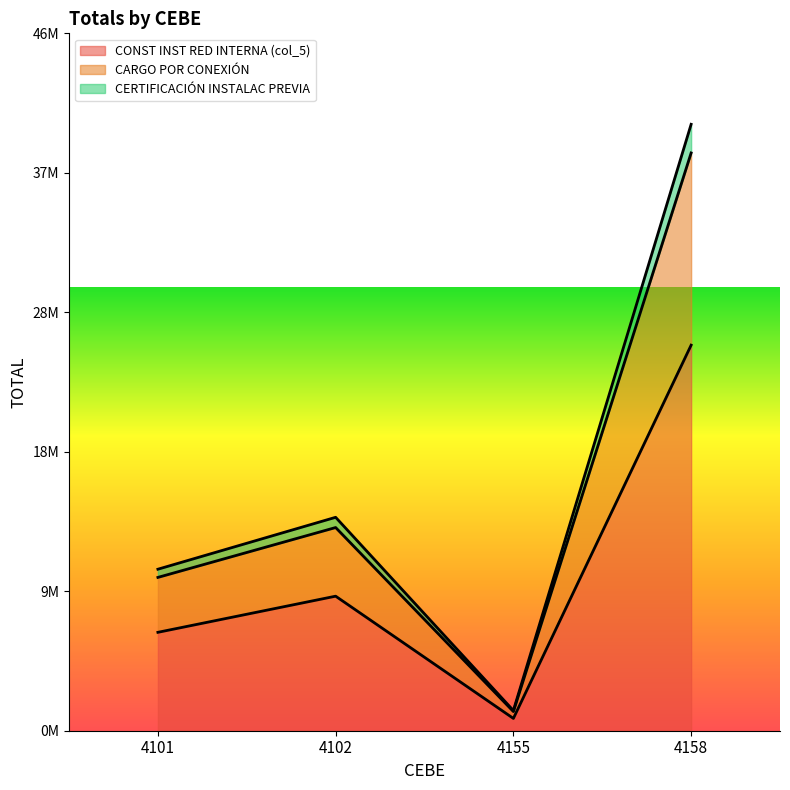

Reading left to right, list all the values displayed in this chart.

CONST INST RED INTERNA (col_5): 4101=6596624	4102=9019195	4155=824578	4158=25847034
CARGO POR CONEXIÓN: 4101=10826600	4102=14306665	4155=1353325	4158=40651950
CERTIFICACIÓN INSTALAC PREVIA: 4101=10277800	4102=13620665	4155=1284725	4158=38731150